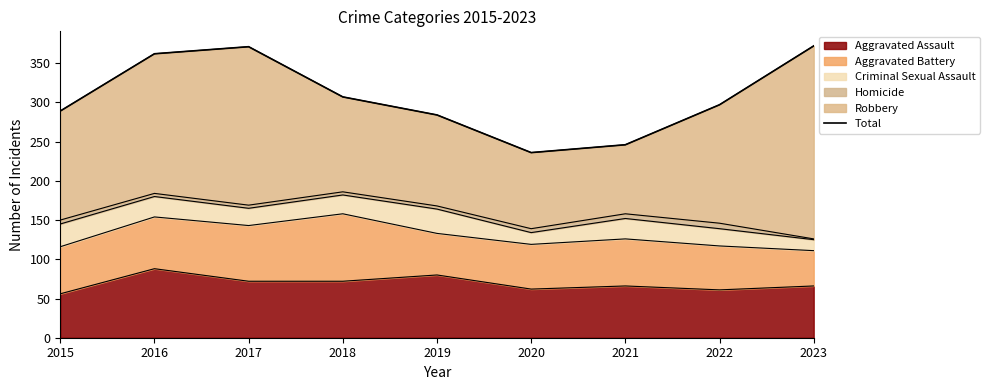

How many points are higher than both their immediate neighbors (excluding endpoints)?

1